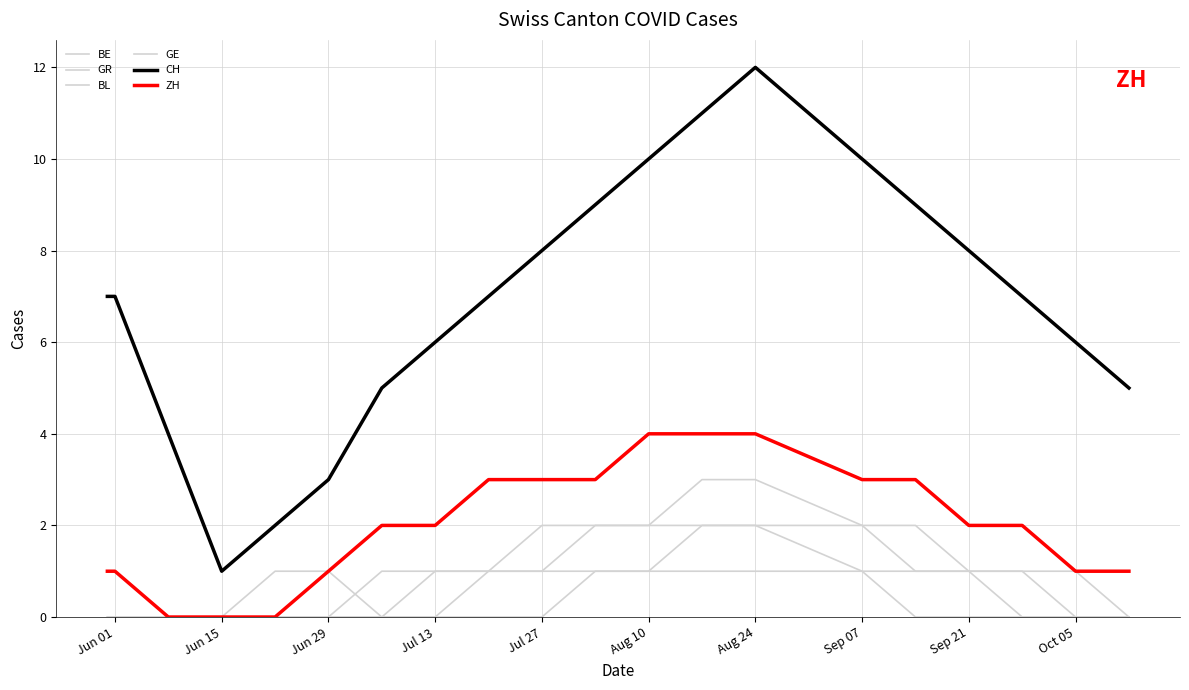

True or false: GE and ZH intersect in this chart.

False